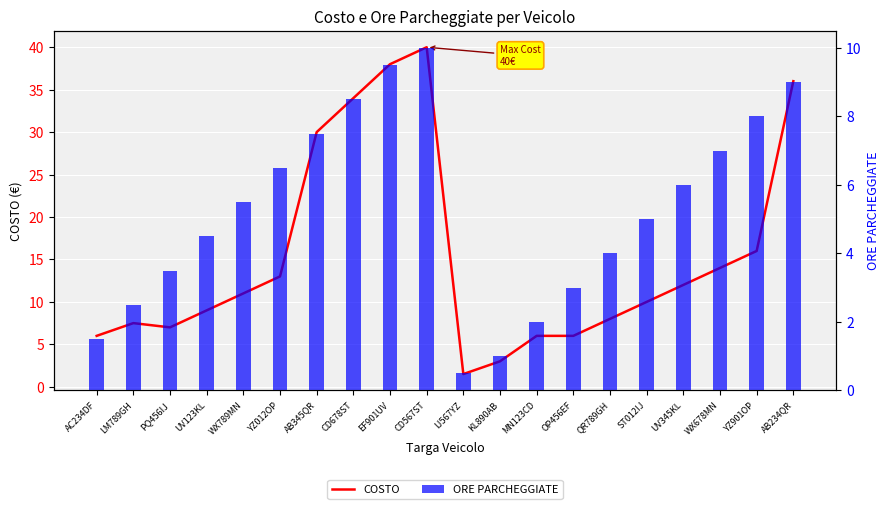

What is the difference between the ORE PARCHEGGIATE values at CD567ST and AB234QR?

1.0